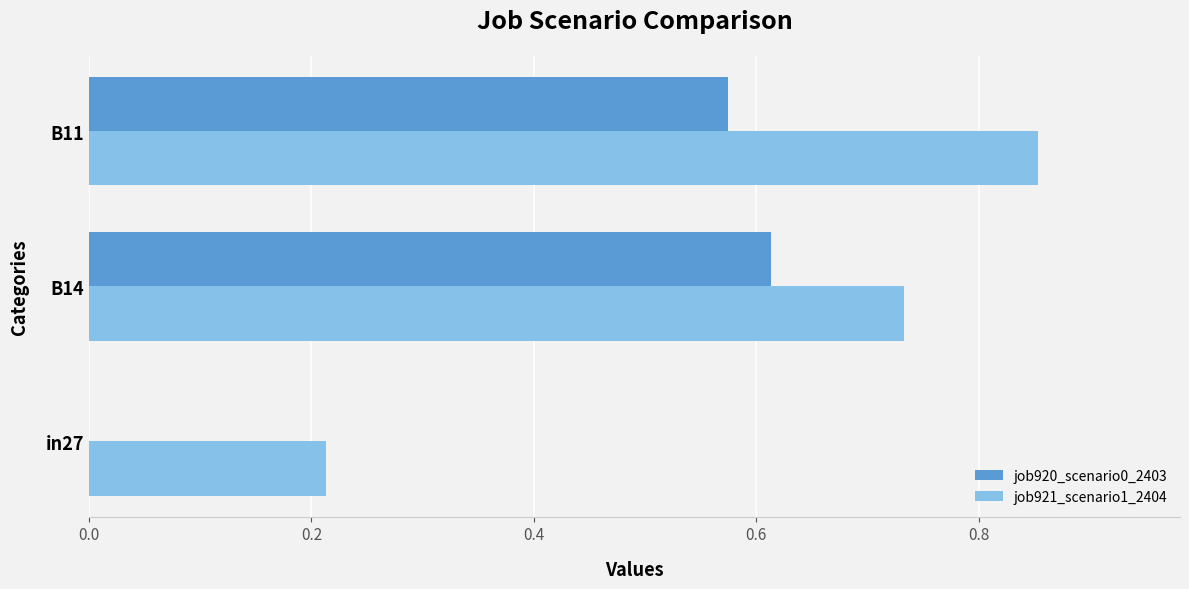

At which category is the sum across all series the highest?

B11